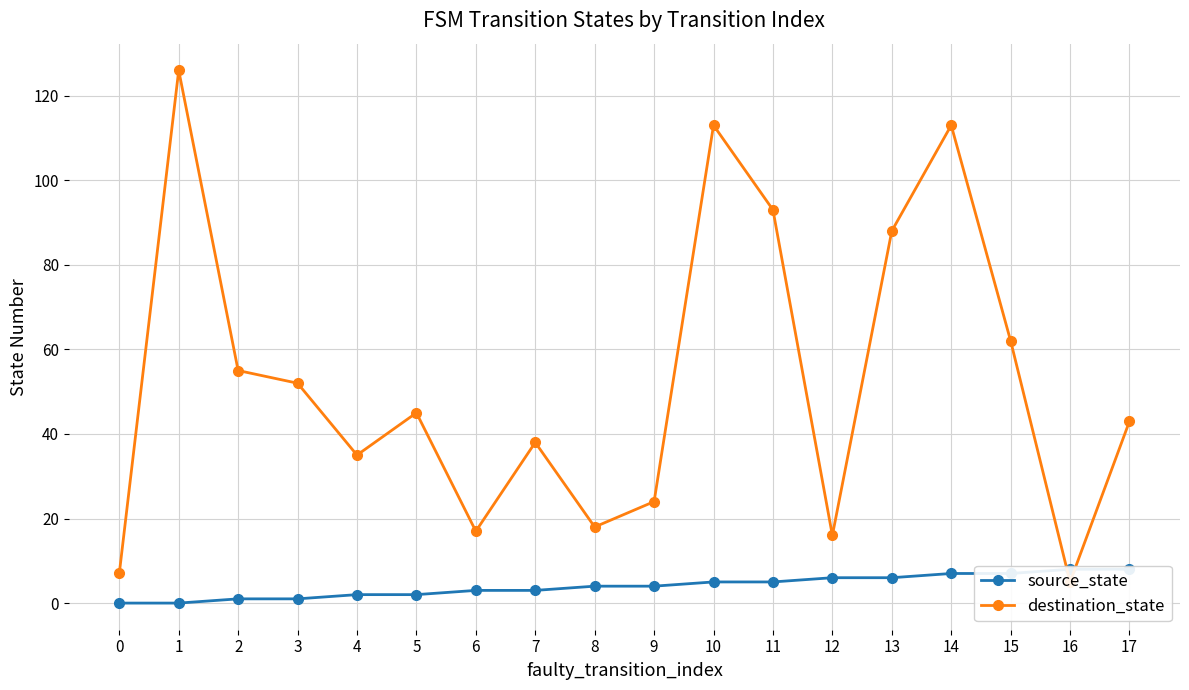

The value of destination_state at 15 is 62. True or false?

True